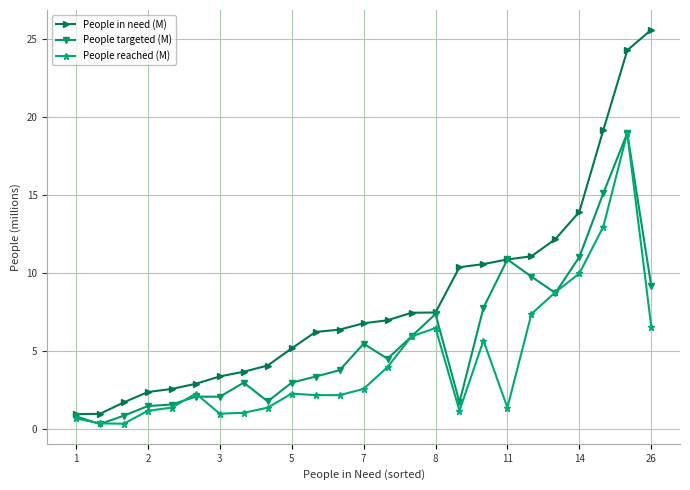

How many series are shown in this chart?

3